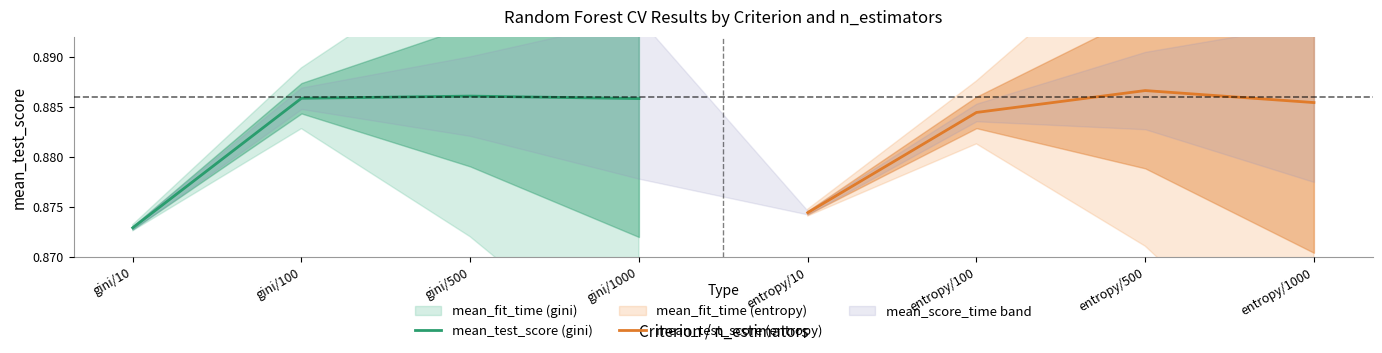

How many interior local peaks does the mean_test_score (entropy) series have?

1